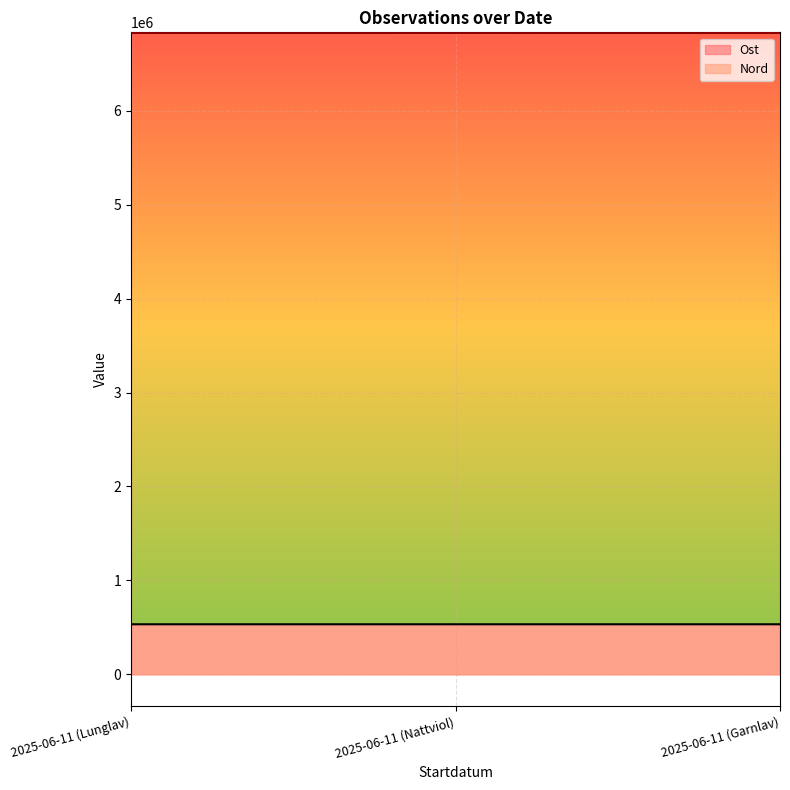

Rank the series by their average value, from lowest to highest.

Ost, Nord